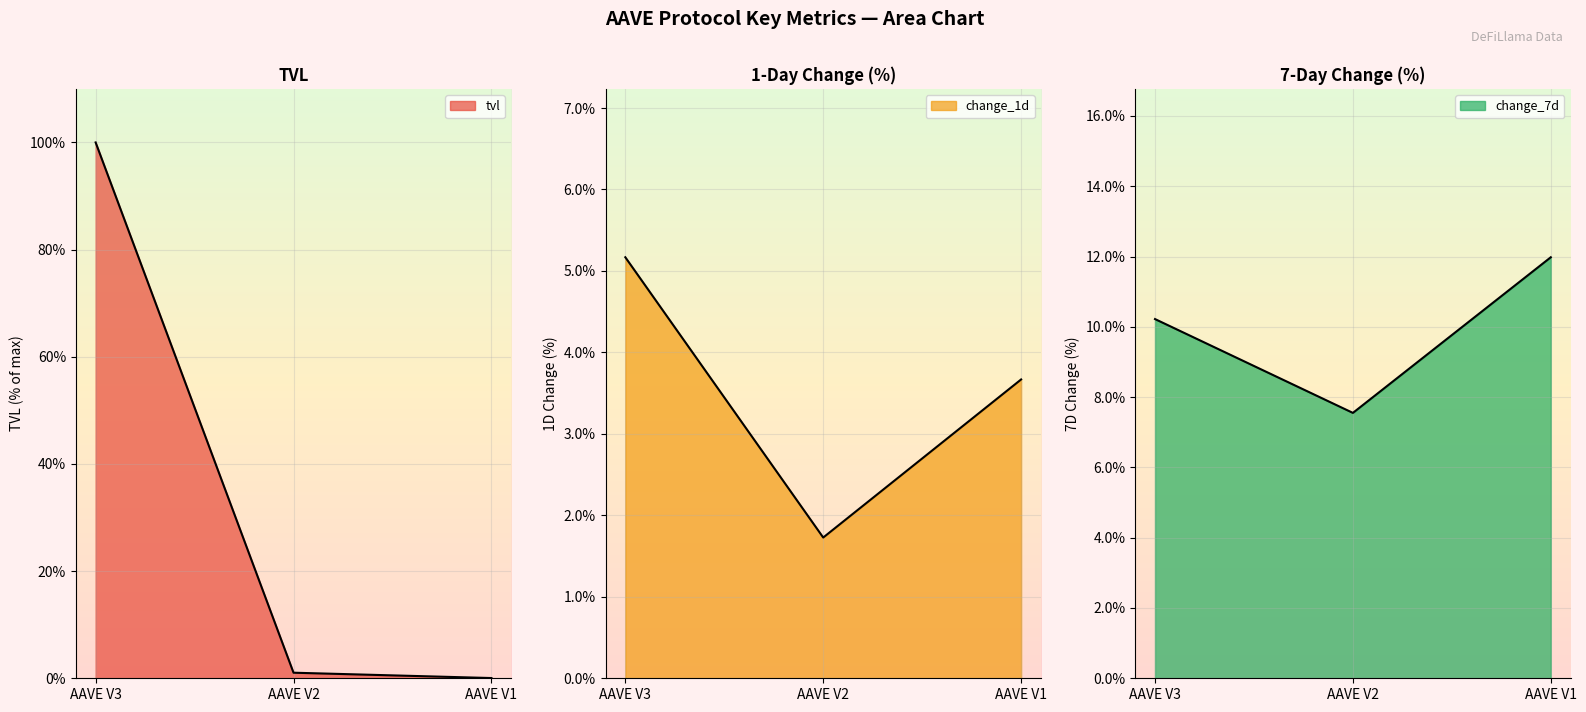

Which label corresponds to the largest value in the chart?

AAVE V3